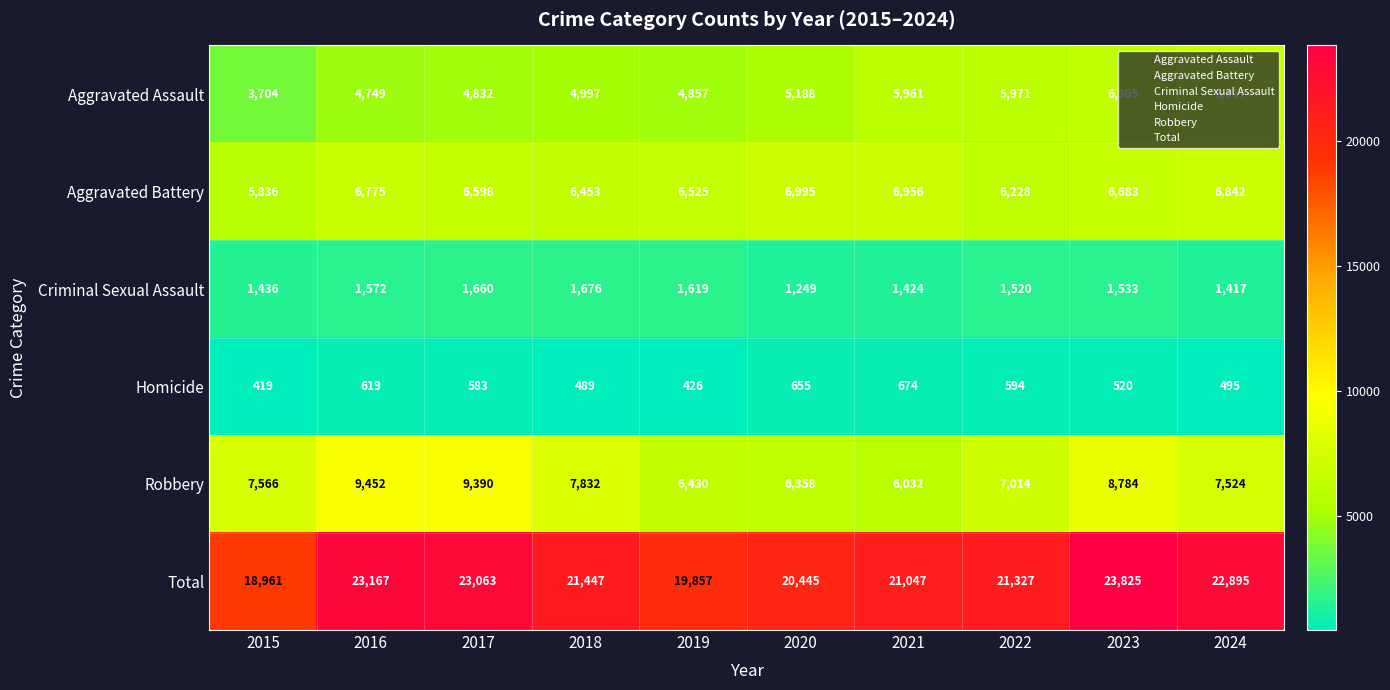

List the labels in order of Robbery value, smallest first.

2021, 2020, 2019, 2022, 2024, 2015, 2018, 2023, 2017, 2016